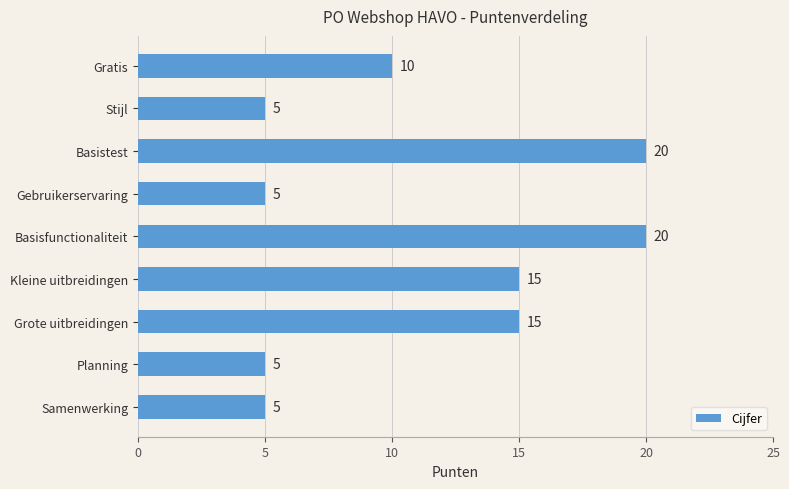

What is the change in value from Gebruikerservaring to Grote uitbreidingen?

+10